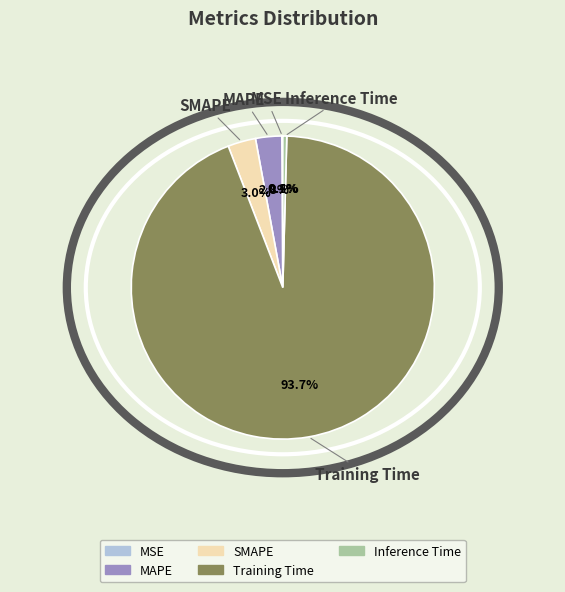

To the nearest percent, what is the difference between the largest and smallest slice percentages?

94%